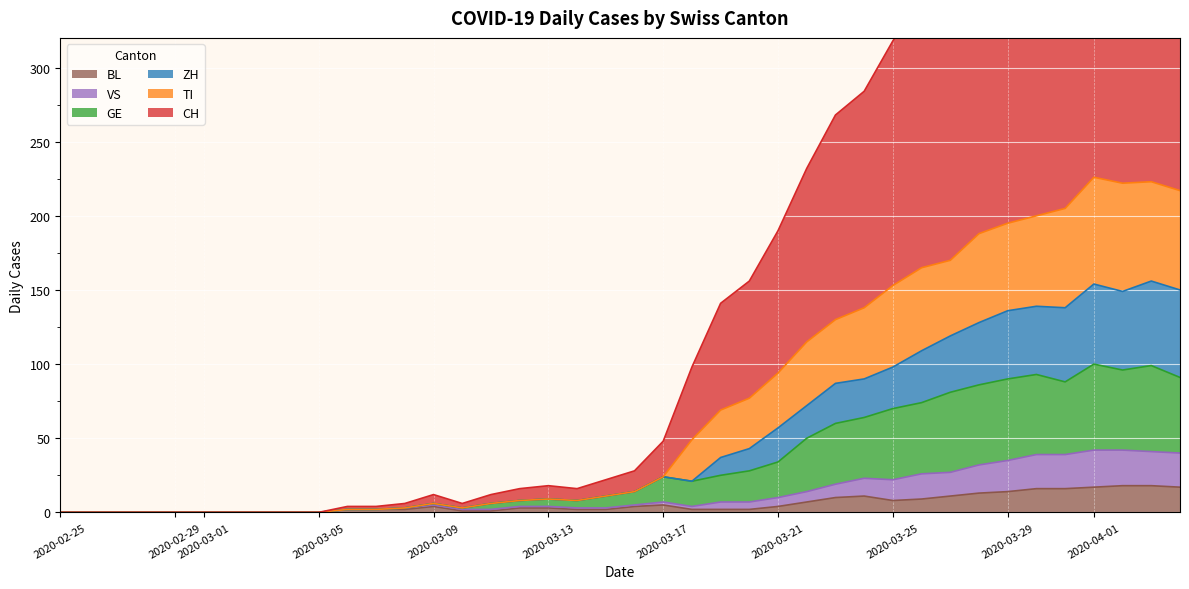

The value of BL at 2020-02-25 is -10. True or false?

False